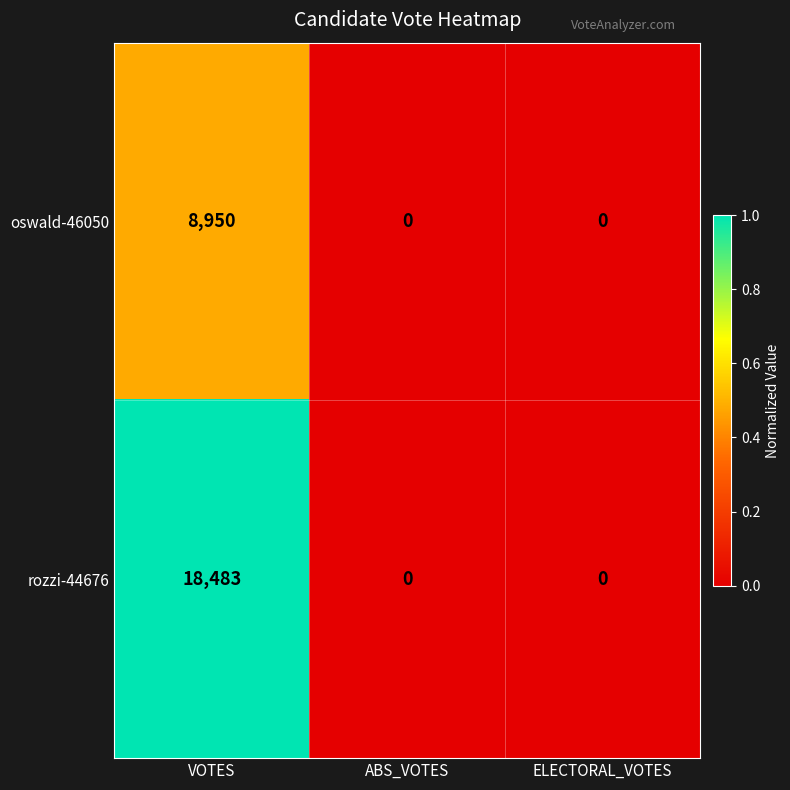

Count the oswald-46050 values in the range 0 to 8950.

3